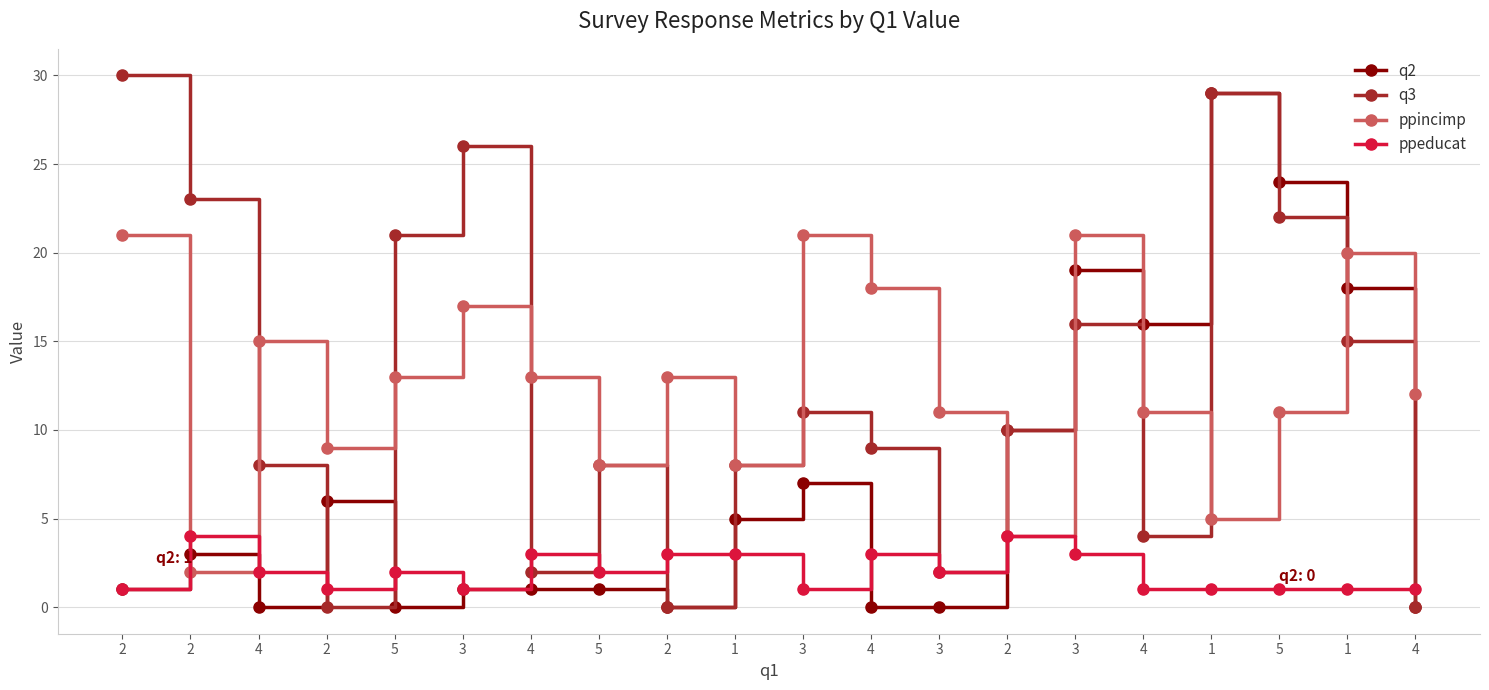

Does the chart have visible grid lines?

Yes